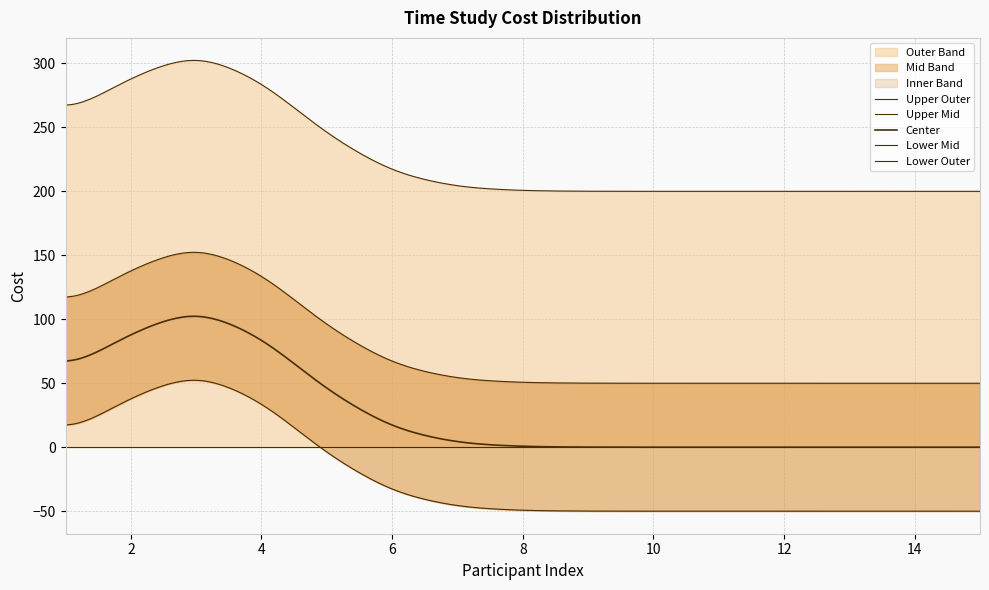

How many lines are shown in the chart?

5